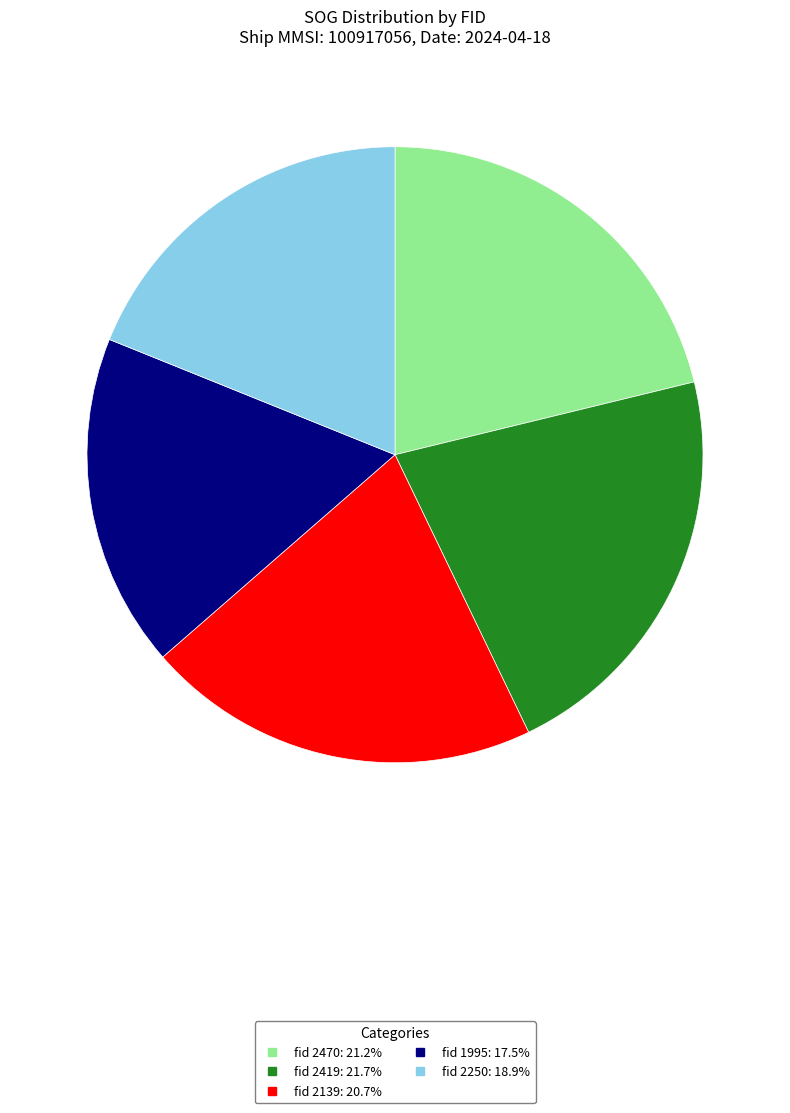

Is there any slice that represents more than half of the pie?

No